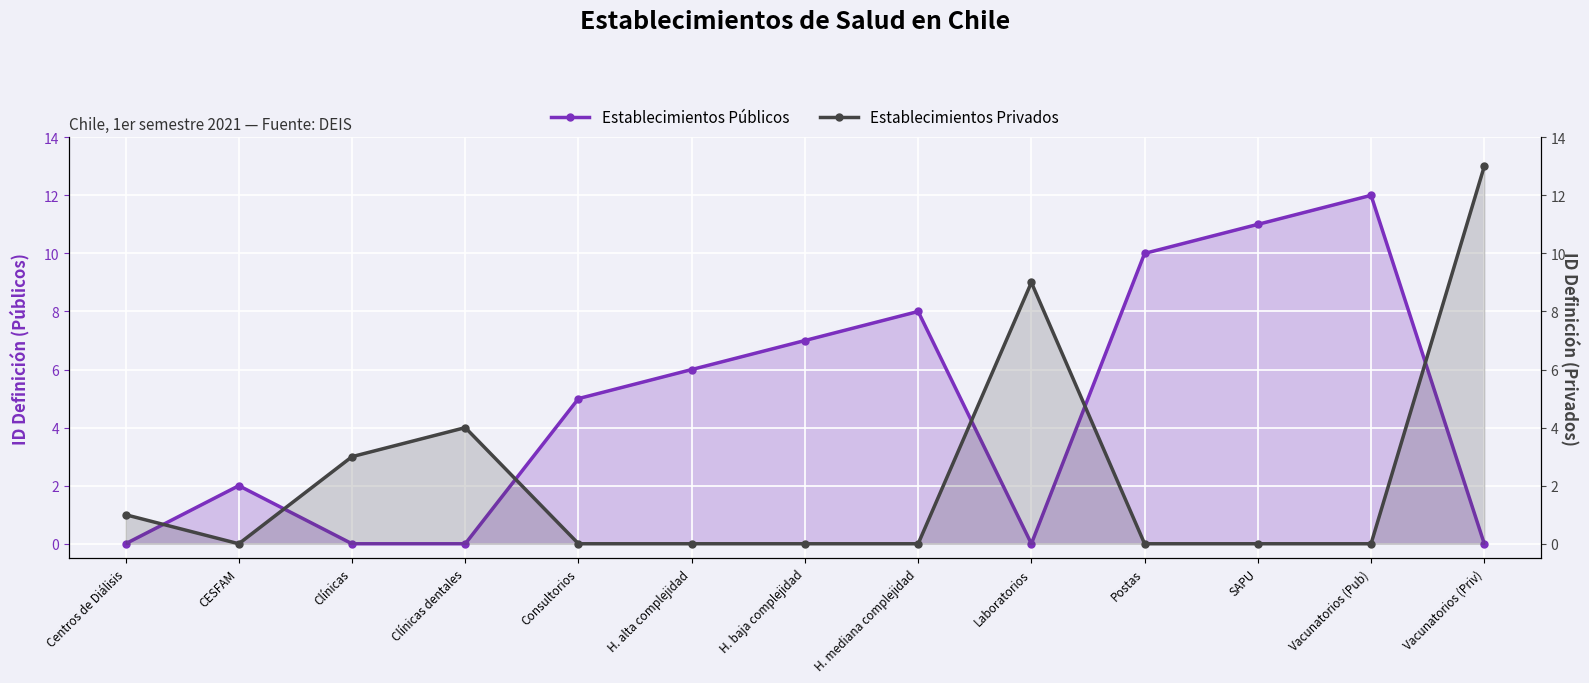

List the series in order of their overall mean, lowest first.

Establecimientos Privados, Establecimientos Públicos